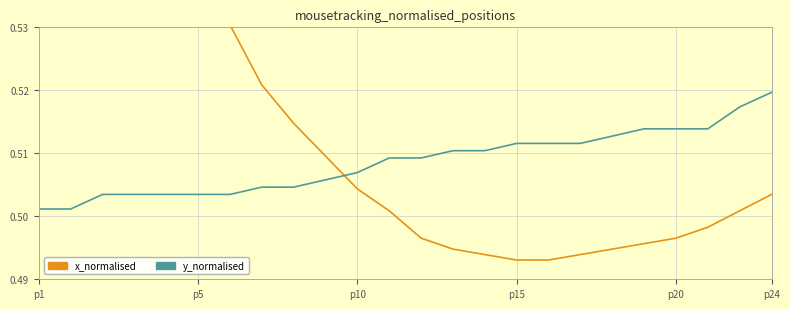

At which category is the sum across all series the highest?

p1